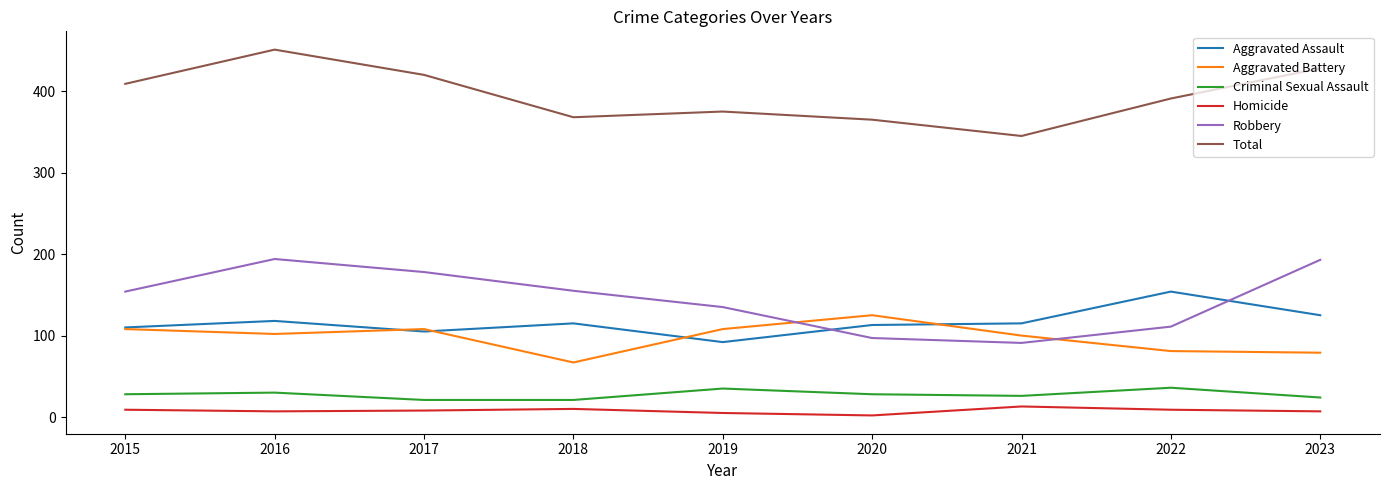

The Total series shows 272 at 2023. True or false?

False